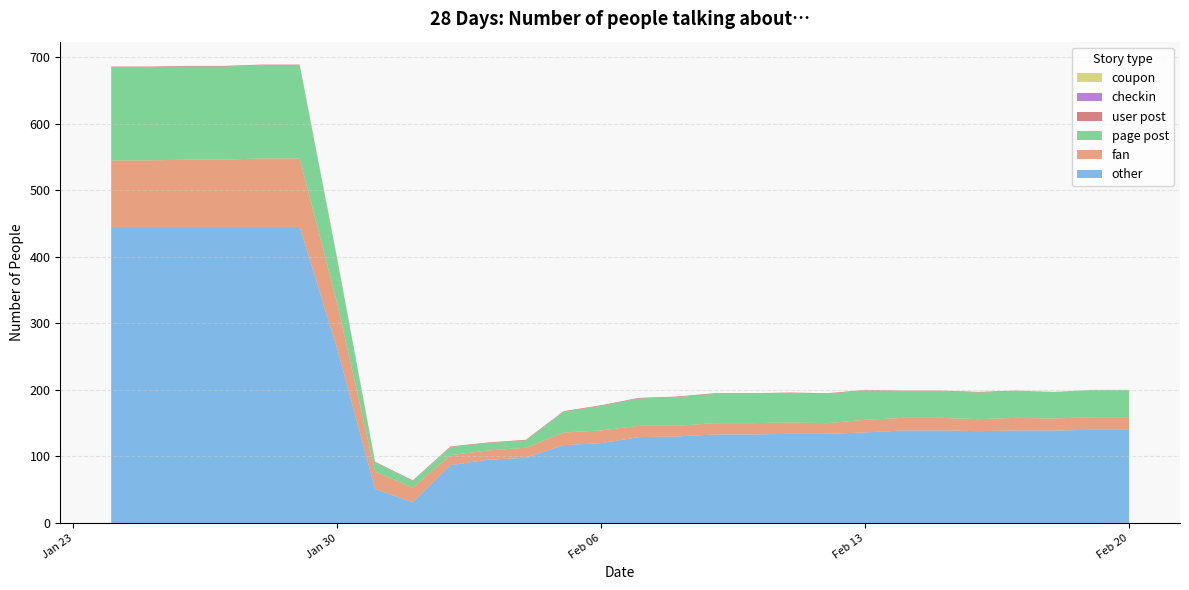

Reading left to right, what are all the values shown in this chart?

other: 2018-01-24=445	2018-01-25=445	2018-01-26=445	2018-01-27=445	2018-01-28=445	2018-01-29=445	2018-01-30=261	2018-01-31=51	2018-02-01=31	2018-02-02=87	2018-02-03=95	2018-02-04=98	2018-02-05=117	2018-02-06=120	2018-02-07=129	2018-02-08=130	2018-02-09=133	2018-02-10=133	2018-02-11=134	2018-02-12=134	2018-02-13=136	2018-02-14=139	2018-02-15=139	2018-02-16=138	2018-02-17=139	2018-02-18=139	2018-02-19=140	2018-02-20=140
fan: 2018-01-24=100	2018-01-25=100	2018-01-26=101	2018-01-27=101	2018-01-28=103	2018-01-29=103	2018-01-30=68	2018-01-31=26	2018-02-01=22	2018-02-02=15	2018-02-03=14	2018-02-04=15	2018-02-05=19	2018-02-06=19	2018-02-07=17	2018-02-08=16	2018-02-09=17	2018-02-10=17	2018-02-11=17	2018-02-12=16	2018-02-13=19	2018-02-14=19	2018-02-15=19	2018-02-16=18	2018-02-17=19	2018-02-18=18	2018-02-19=19	2018-02-20=19
page post: 2018-01-24=140	2018-01-25=140	2018-01-26=140	2018-01-27=140	2018-01-28=140	2018-01-29=140	2018-01-30=66	2018-01-31=14	2018-02-01=10	2018-02-02=12	2018-02-03=11	2018-02-04=11	2018-02-05=31	2018-02-06=37	2018-02-07=41	2018-02-08=43	2018-02-09=44	2018-02-10=44	2018-02-11=44	2018-02-12=44	2018-02-13=44	2018-02-14=40	2018-02-15=40	2018-02-16=40	2018-02-17=40	2018-02-18=40	2018-02-19=41	2018-02-20=41
user post: 2018-01-24=1	2018-01-25=1	2018-01-26=1	2018-01-27=1	2018-01-28=1	2018-01-29=1	2018-01-30=1	2018-01-31=1	2018-02-01=1	2018-02-02=1	2018-02-03=1	2018-02-04=1	2018-02-05=1	2018-02-06=1	2018-02-07=1	2018-02-08=1	2018-02-09=1	2018-02-10=1	2018-02-11=1	2018-02-12=1	2018-02-13=1	2018-02-14=1	2018-02-15=1	2018-02-16=1	2018-02-17=1	2018-02-18=0	2018-02-19=0	2018-02-20=0
checkin: 2018-01-24=0	2018-01-25=0	2018-01-26=0	2018-01-27=0	2018-01-28=0	2018-01-29=0	2018-01-30=0	2018-01-31=0	2018-02-01=0	2018-02-02=0	2018-02-03=0	2018-02-04=0	2018-02-05=0	2018-02-06=0	2018-02-07=0	2018-02-08=0	2018-02-09=0	2018-02-10=0	2018-02-11=0	2018-02-12=0	2018-02-13=0	2018-02-14=0	2018-02-15=0	2018-02-16=0	2018-02-17=0	2018-02-18=0	2018-02-19=0	2018-02-20=0
coupon: 2018-01-24=0	2018-01-25=0	2018-01-26=0	2018-01-27=0	2018-01-28=0	2018-01-29=0	2018-01-30=0	2018-01-31=0	2018-02-01=0	2018-02-02=0	2018-02-03=0	2018-02-04=0	2018-02-05=0	2018-02-06=0	2018-02-07=0	2018-02-08=0	2018-02-09=0	2018-02-10=0	2018-02-11=0	2018-02-12=0	2018-02-13=0	2018-02-14=0	2018-02-15=0	2018-02-16=0	2018-02-17=0	2018-02-18=0	2018-02-19=0	2018-02-20=0